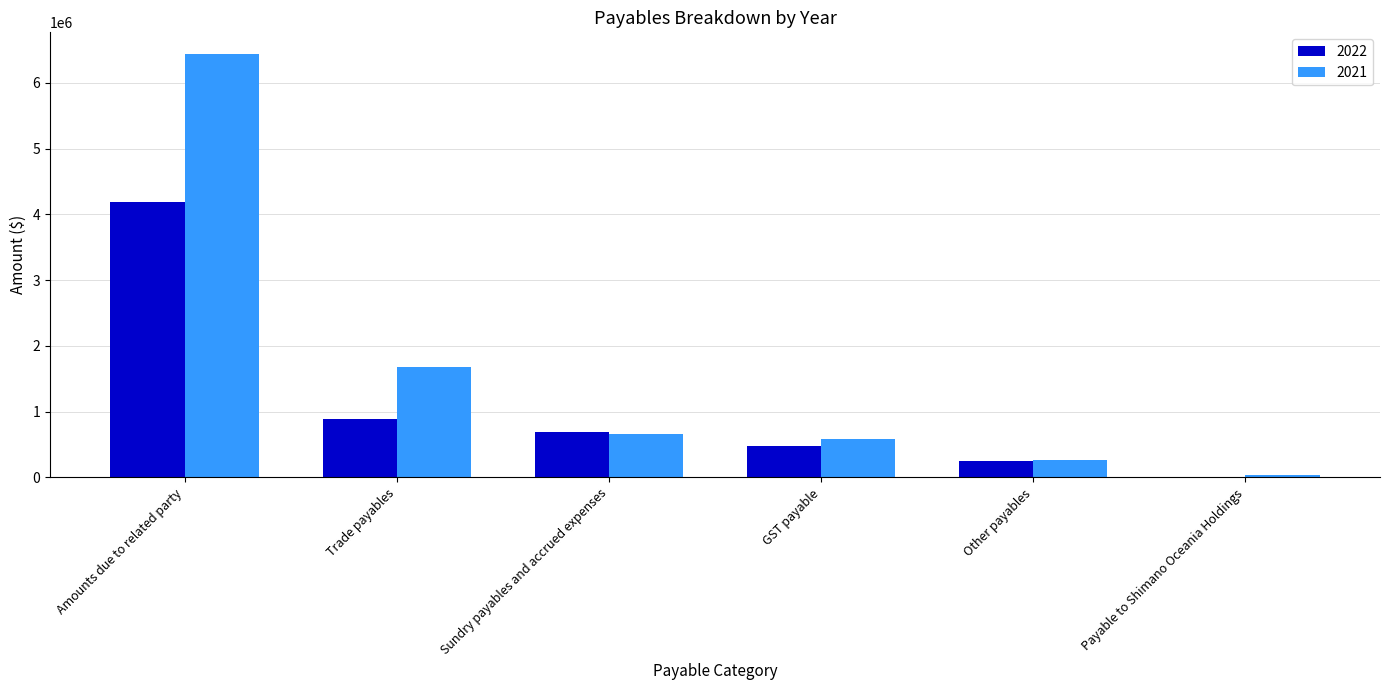

True or false: 2021 has a value of 3310834 at Amounts due to related party.

False